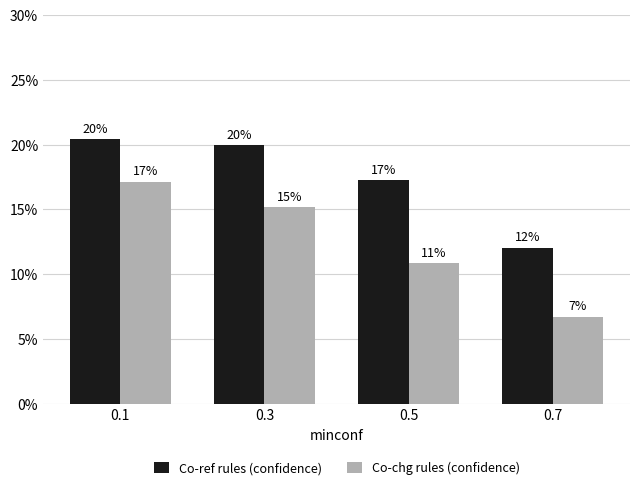

Rank the series at 0.3 from highest to lowest value.

Co-ref rules (confidence), Co-chg rules (confidence)